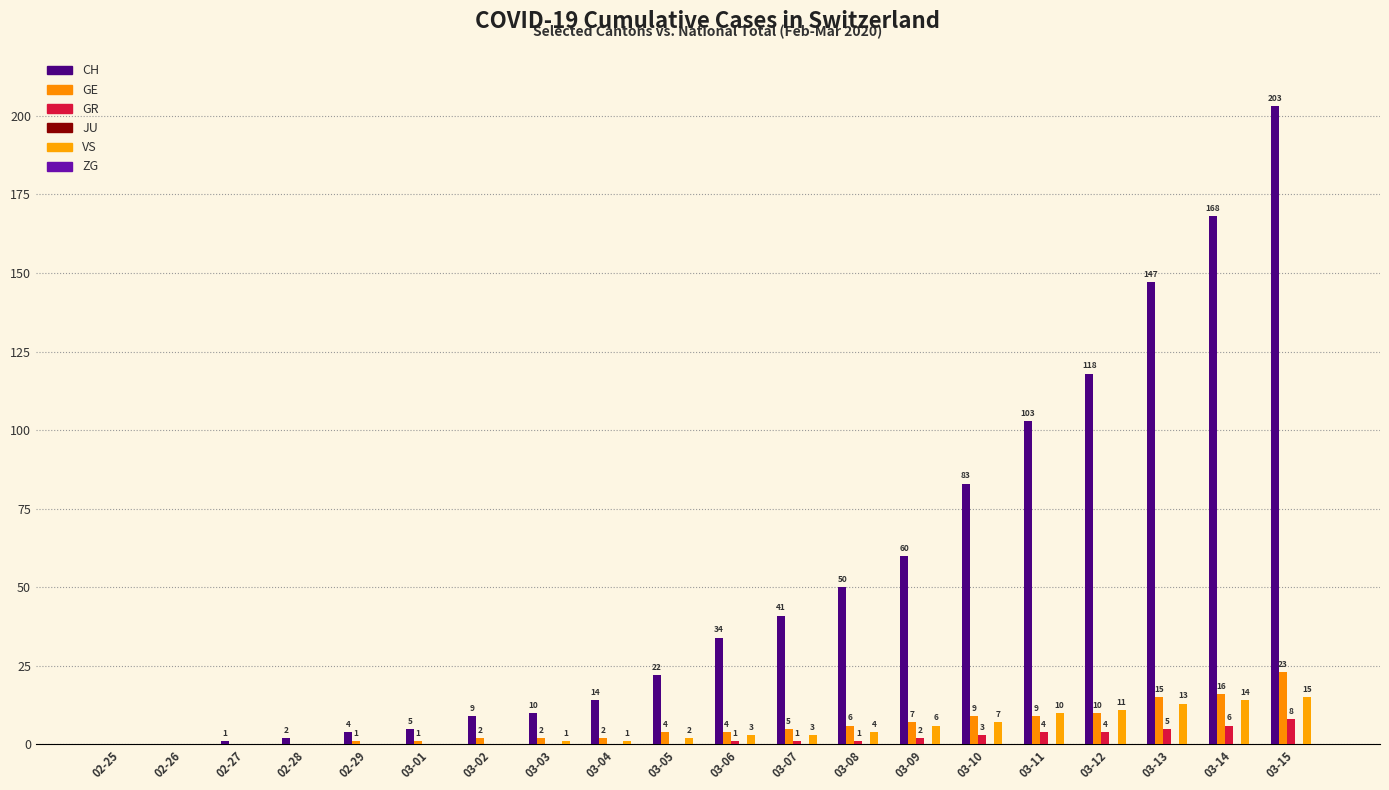

How many values in GR are above zero?

10